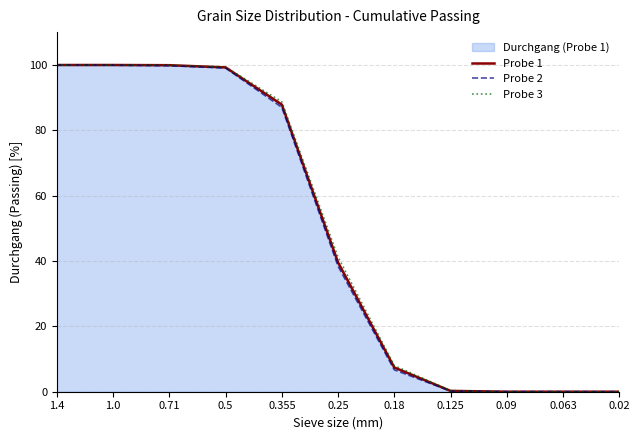

What is the sum of the Probe 2 values at 0.125 and 0.09?

0.2